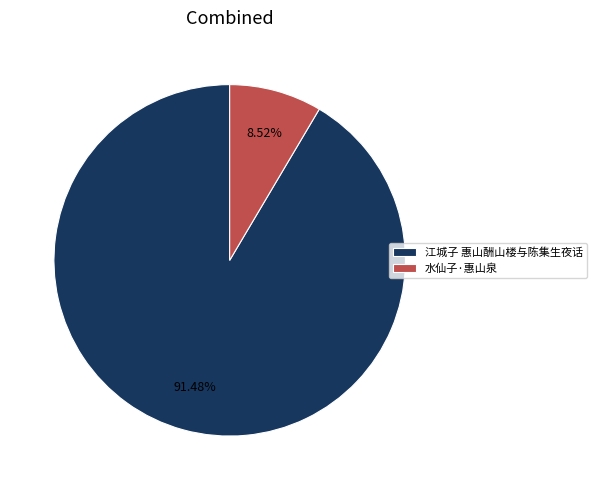

What is the ratio of the value at 江城子 惠山酬山楼与陈集生夜话 to the value at 水仙子·惠山泉?

10.7